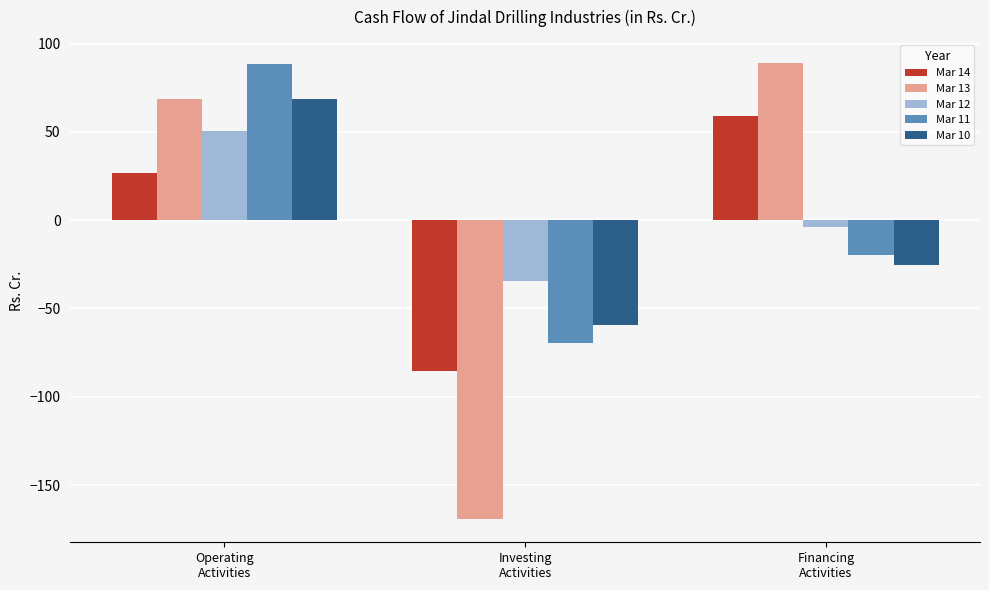

List the labels in order of Mar 12 value, smallest first.

Investing
Activities, Financing
Activities, Operating
Activities